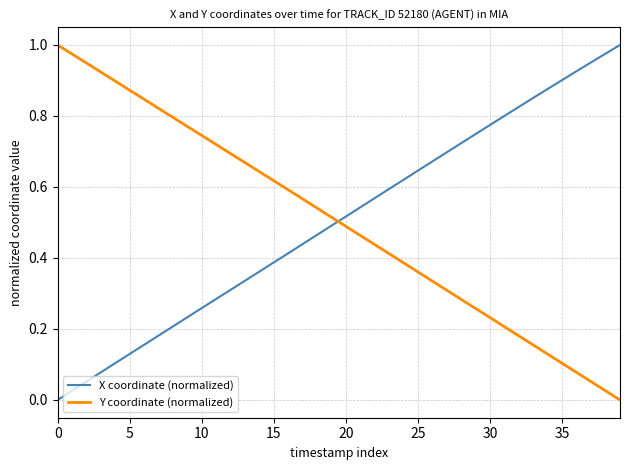

How many intersections are there between Y coordinate (normalized) and X coordinate (normalized)?

1